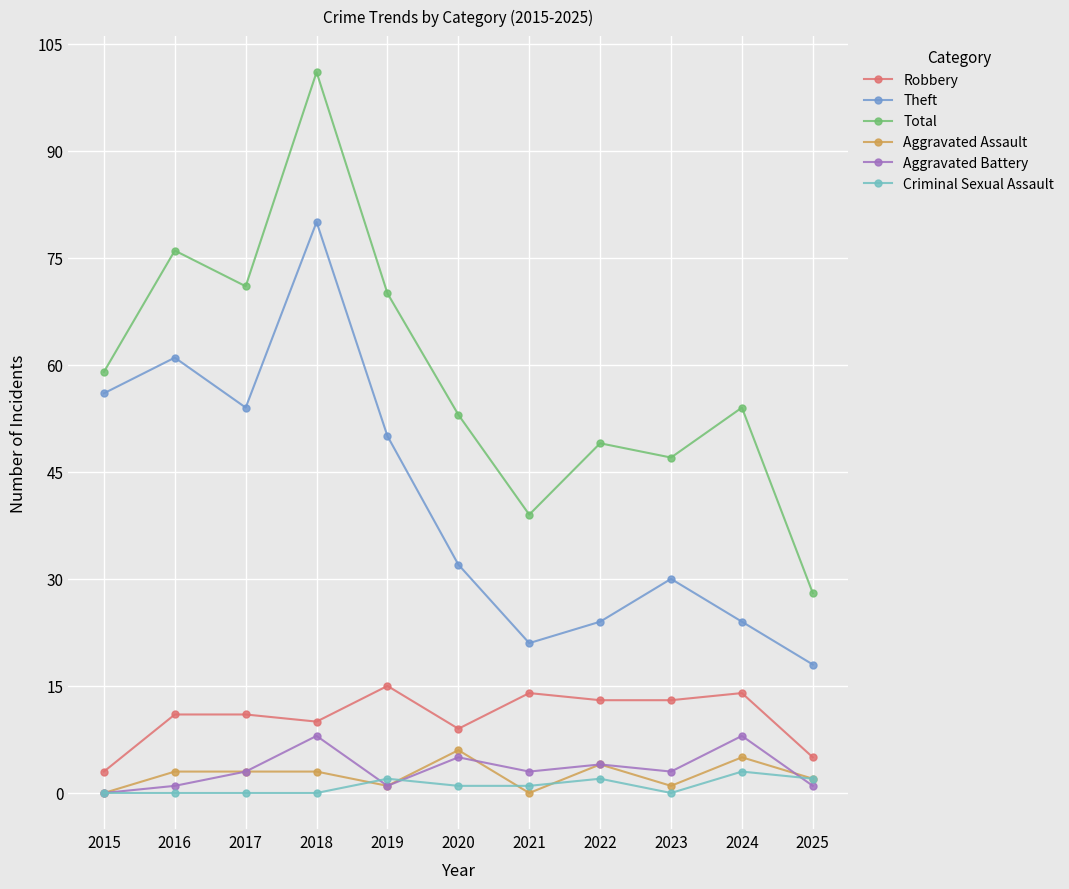

How many series are shown in this chart?

6